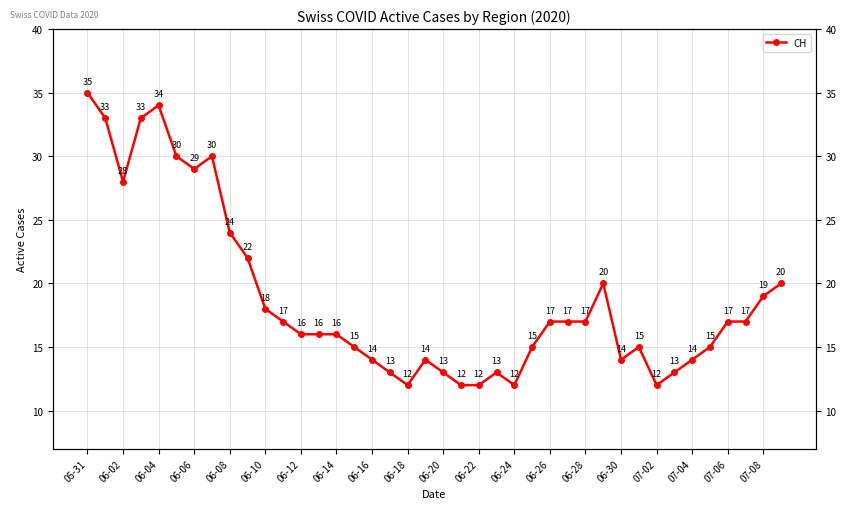

How many data points are less than 17?

20